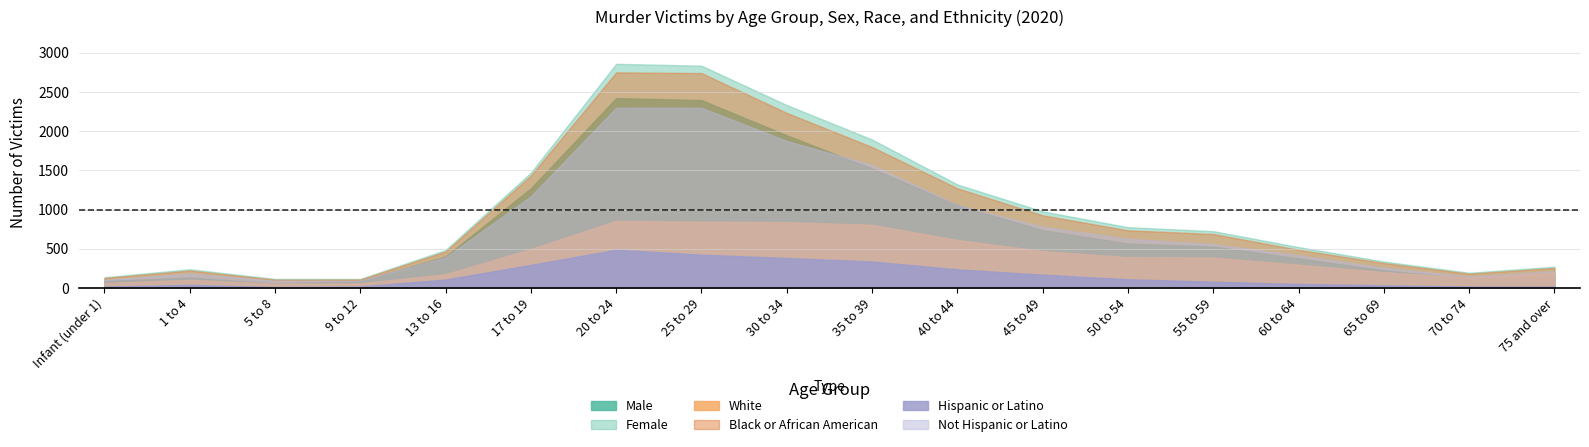

Reading left to right, list all the values displayed in this chart.

Male: Infant (under 1)=87	1 to 4=132	5 to 8=59	9 to 12=85	13 to 16=401	17 to 19=1271	20 to 24=2421	25 to 29=2395	30 to 34=1946	35 to 39=1523	40 to 44=1055	45 to 49=736	50 to 54=566	55 to 59=528	60 to 64=377	65 to 69=224	70 to 74=118	75 and over=134
Female: Infant (under 1)=49	1 to 4=107	5 to 8=56	9 to 12=30	13 to 16=83	17 to 19=200	20 to 24=437	25 to 29=439	30 to 34=386	35 to 39=370	40 to 44=265	45 to 49=241	50 to 54=209	55 to 59=196	60 to 64=144	65 to 69=113	70 to 74=76	75 and over=137
White: Infant (under 1)=64	1 to 4=104	5 to 8=55	9 to 12=59	13 to 16=176	17 to 19=497	20 to 24=855	25 to 29=844	30 to 34=840	35 to 39=805	40 to 44=612	45 to 49=470	50 to 54=392	55 to 59=388	60 to 64=297	65 to 69=202	70 to 74=129	75 and over=199
Black or African American: Infant (under 1)=63	1 to 4=118	5 to 8=51	9 to 12=48	13 to 16=289	17 to 19=937	20 to 24=1894	25 to 29=1896	30 to 34=1392	35 to 39=992	40 to 44=659	45 to 49=456	50 to 54=343	55 to 59=300	60 to 64=190	65 to 69=116	70 to 74=52	75 and over=56
Hispanic or Latino: Infant (under 1)=18	1 to 4=39	5 to 8=12	9 to 12=18	13 to 16=107	17 to 19=294	20 to 24=487	25 to 29=424	30 to 34=382	35 to 39=337	40 to 44=237	45 to 49=169	50 to 54=111	55 to 59=79	60 to 64=51	65 to 69=33	70 to 74=19	75 and over=17
Not Hispanic or Latino: Infant (under 1)=84	1 to 4=144	5 to 8=80	9 to 12=73	13 to 16=284	17 to 19=876	20 to 24=1811	25 to 29=1873	30 to 34=1492	35 to 39=1231	40 to 44=820	45 to 49=610	50 to 54=515	55 to 59=480	60 to 64=364	65 to 69=224	70 to 74=123	75 and over=194